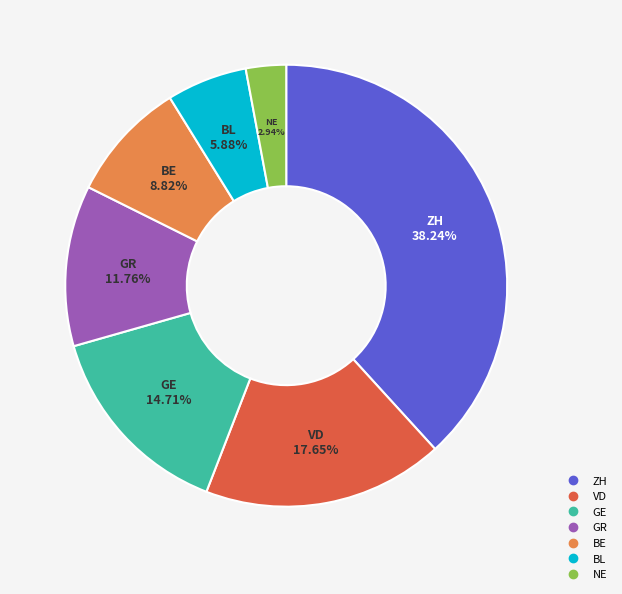

What percentage is NOT represented by BL?

94.1%